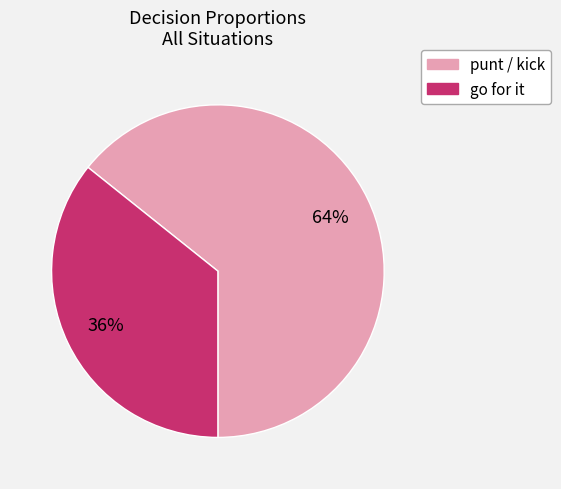

To the nearest percent, what is the average slice percentage?

50%